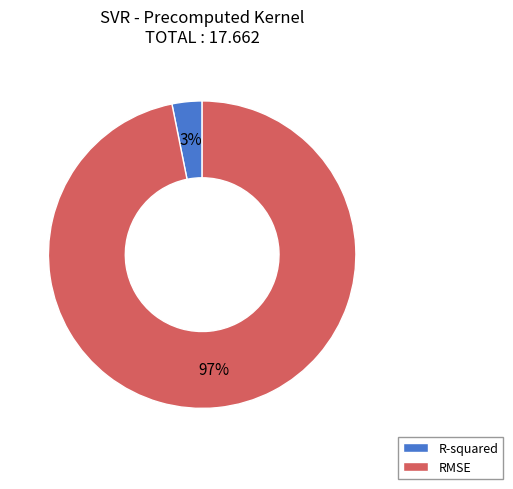

Rank the categories by value from lowest to highest.

R-squared, RMSE